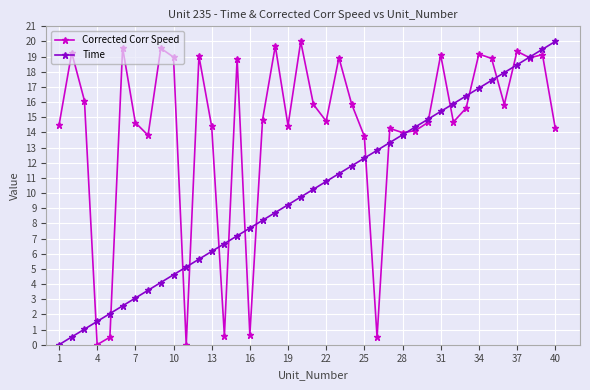

What is the sum of all Time values?

400.0